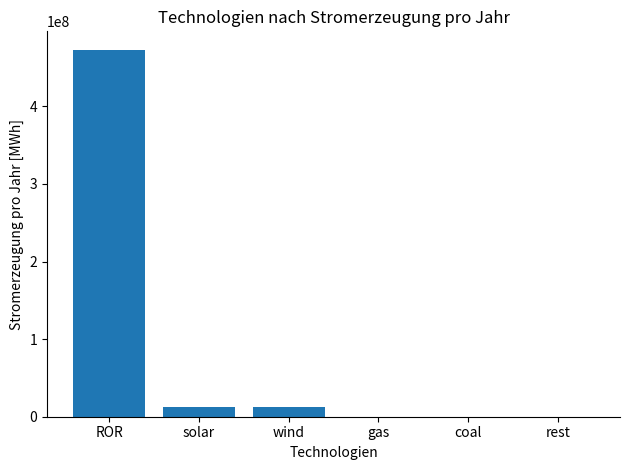

What is the change in value from solar to rest?

-12900000.1